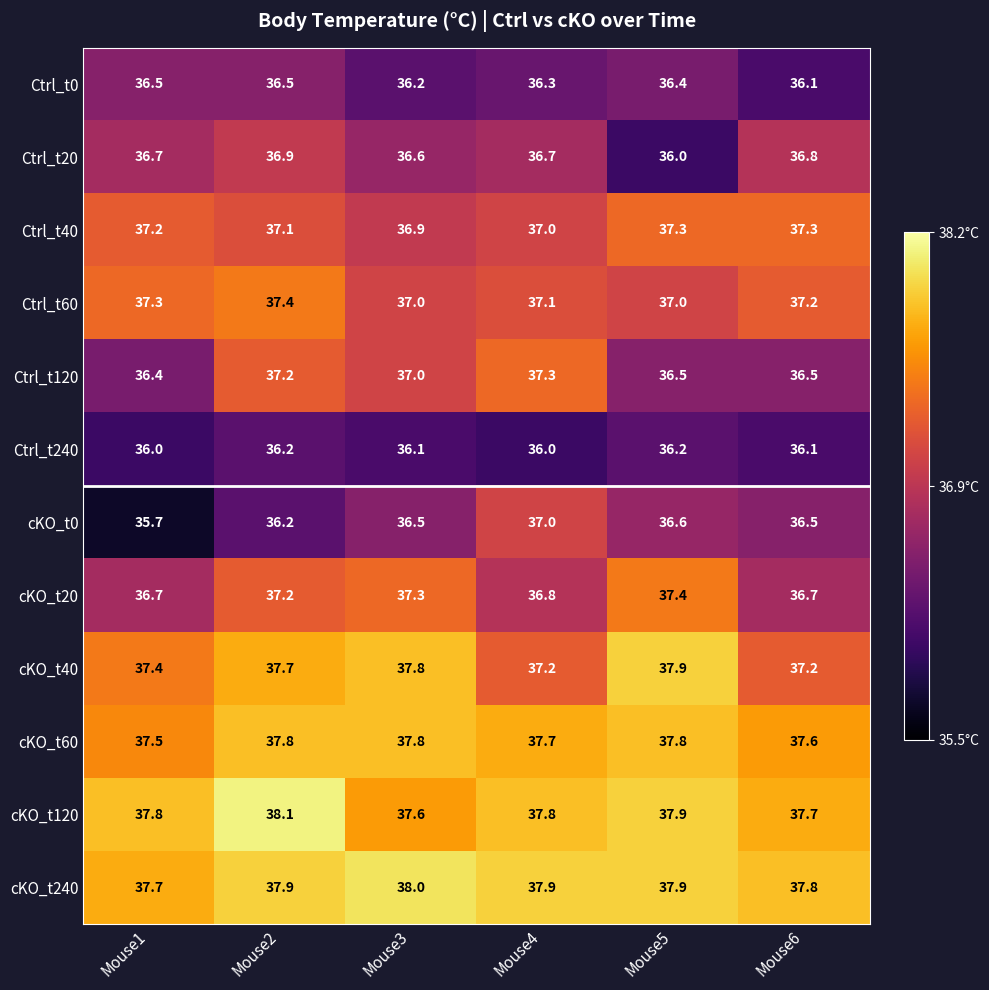

What is the difference between the maximum and second lowest values in the cKO_t0 series?

0.8